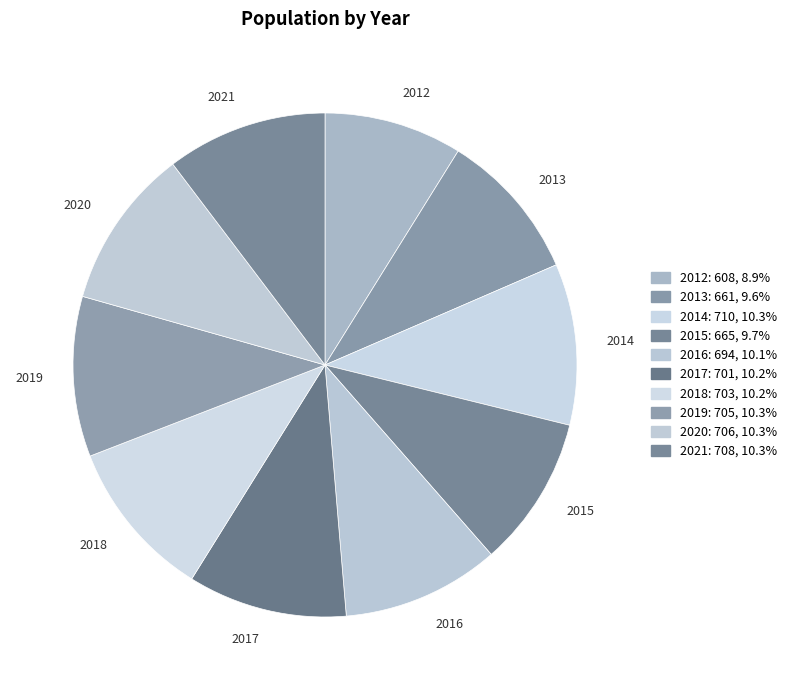

Does any single category account for the majority?

No